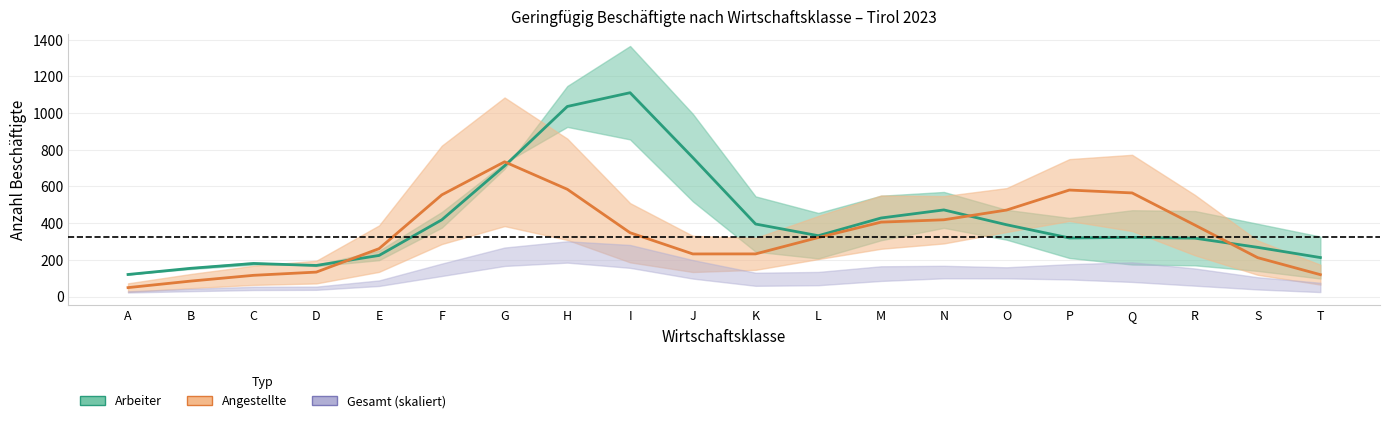

Which series has the largest range (max minus min)?

Arbeiter Mittelwert